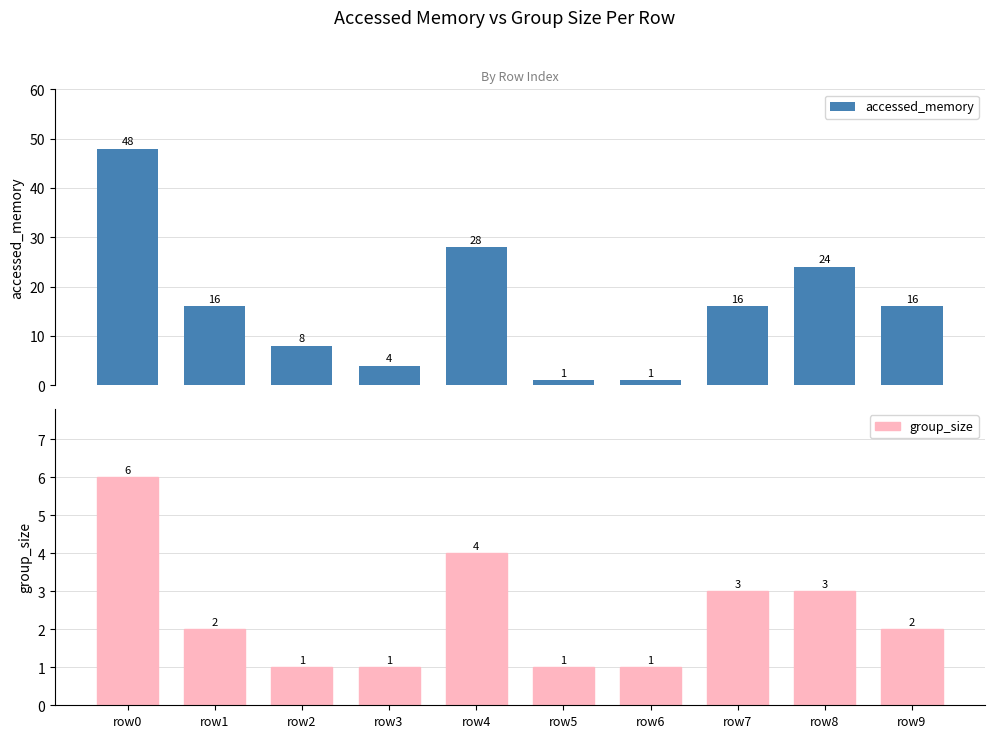

True or false: group_size has a value of 2 at row4.

False